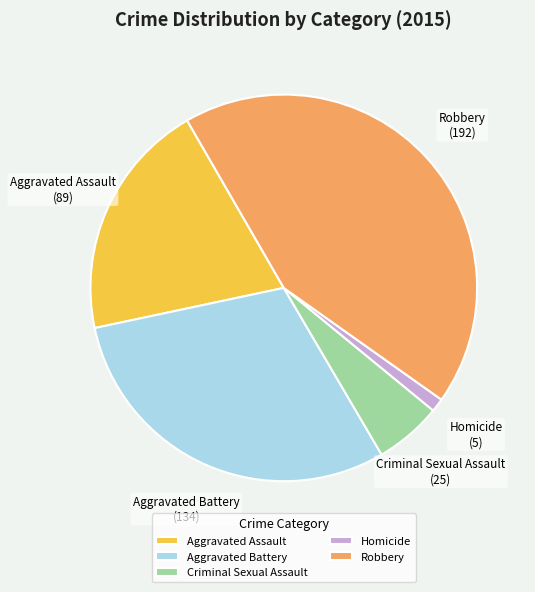

True or false: Criminal Sexual Assault accounts for 1% of the total.

False